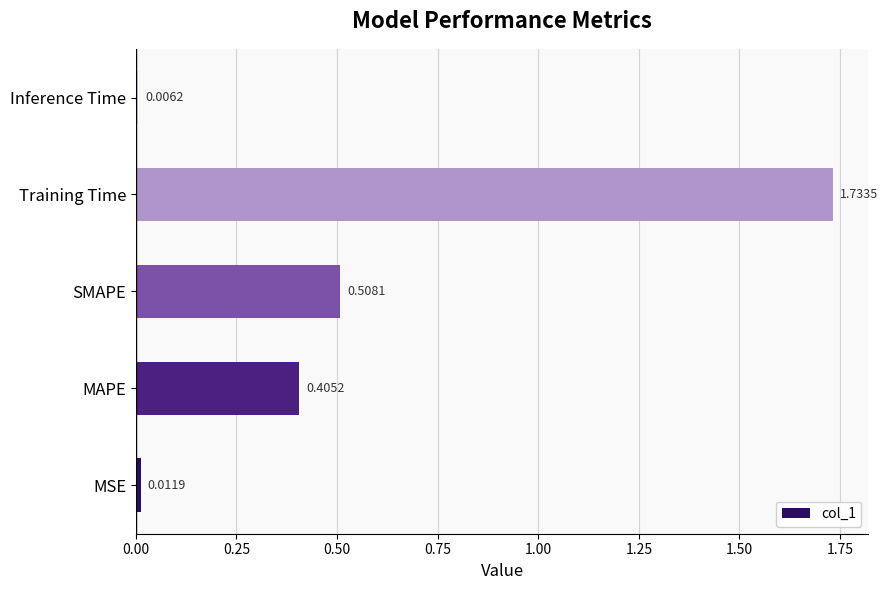

List the labels in order of value, smallest first.

Inference Time, MSE, MAPE, SMAPE, Training Time